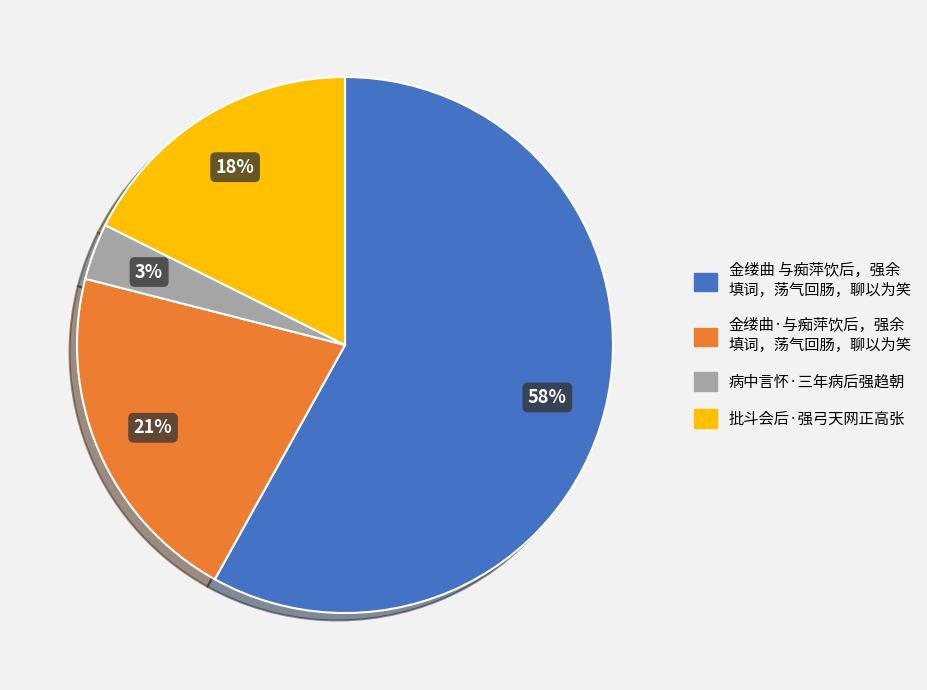

Does any single category account for the majority?

Yes